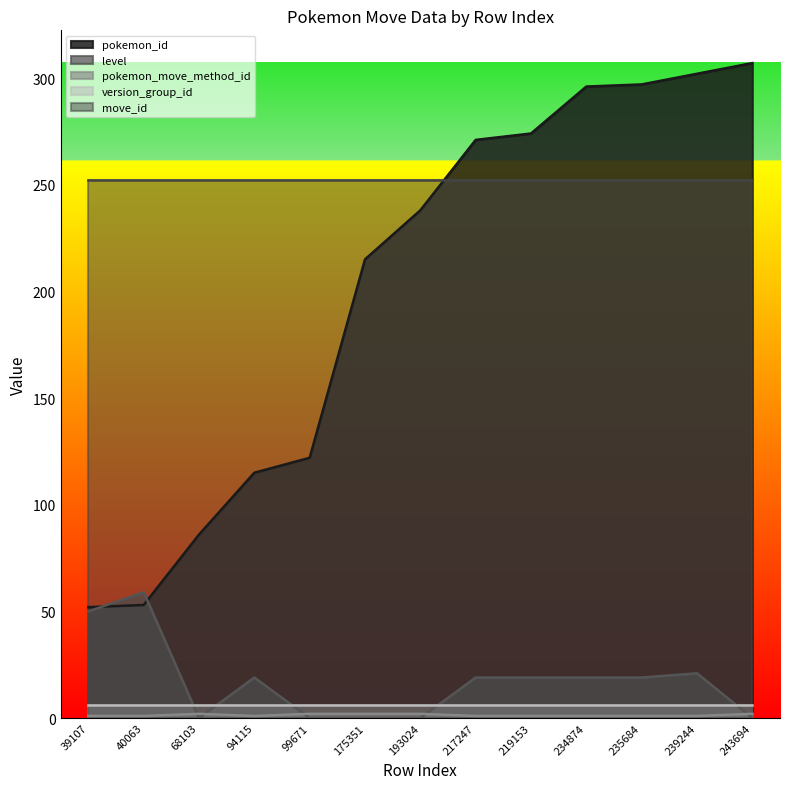

Is it true that pokemon_id equals 456 at 234874?

False